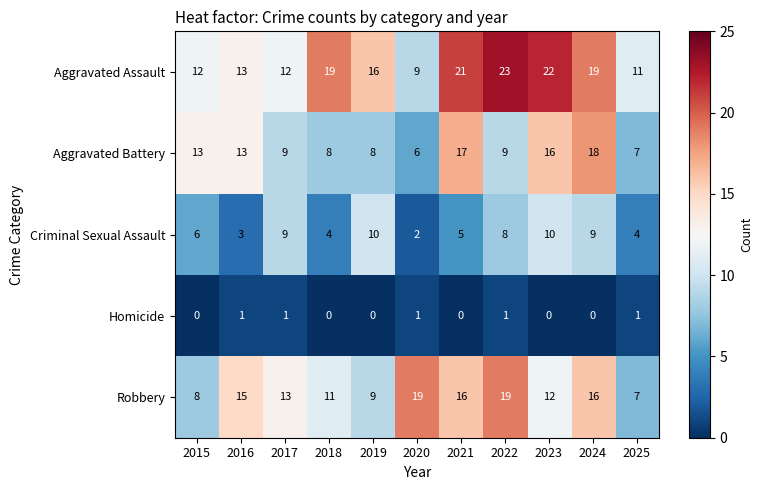

At how many categories does at least one series exceed 6?

11